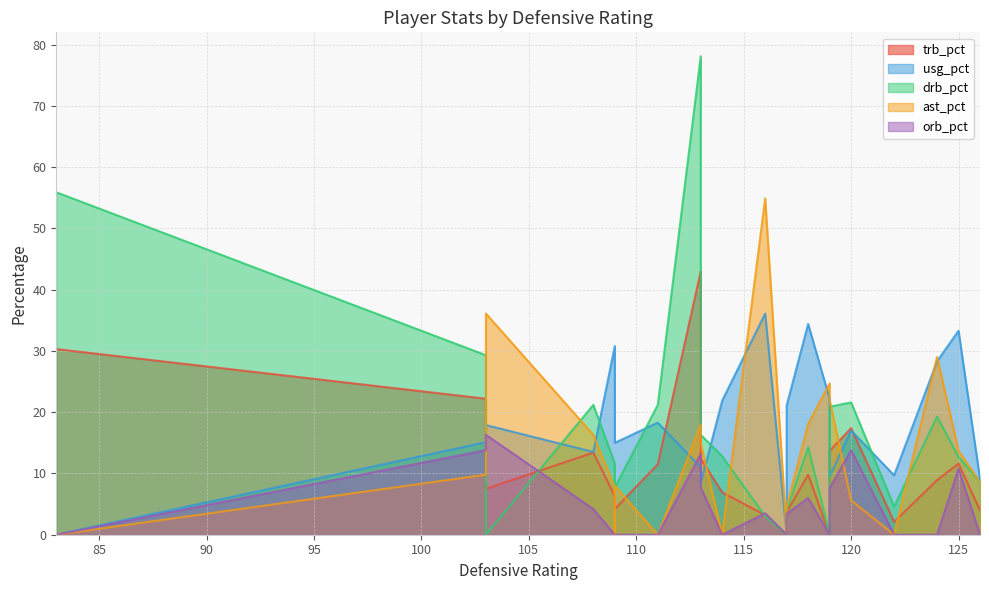

Which series has the largest total across all categories?

usg_pct